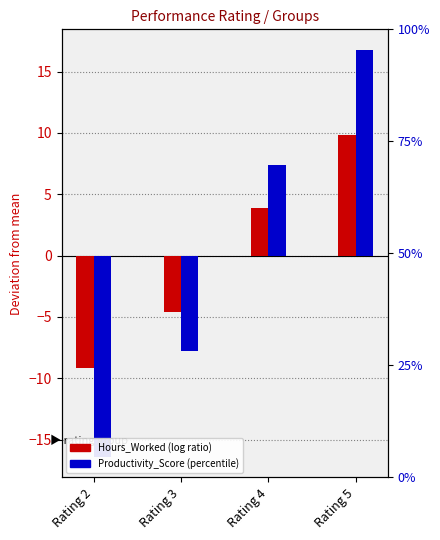

Reading left to right, extract all data points from this chart.

Hours_Worked: -9.1	-4.6	3.9	9.9
Productivity_Score: -16.4	-7.8	7.4	16.8